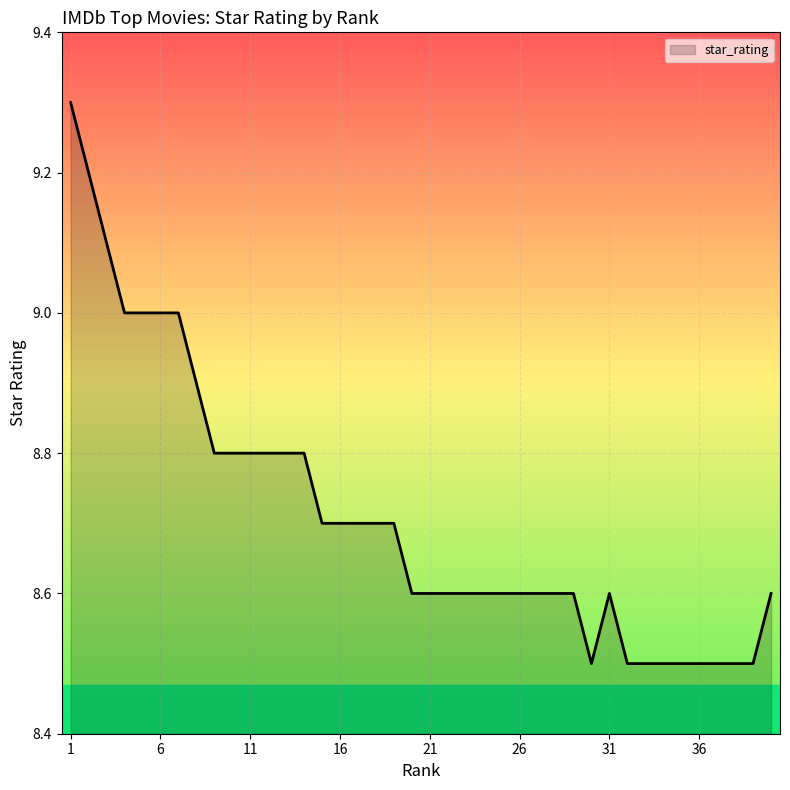

What is the maximum value shown in the chart?

9.3